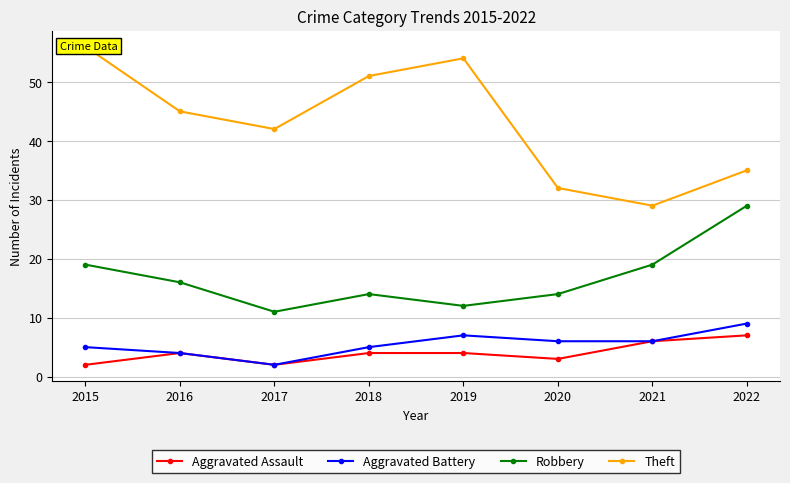

Reading left to right, list all the values displayed in this chart.

Aggravated Assault: 2	4	2	4	4	3	6	7
Aggravated Battery: 5	4	2	5	7	6	6	9
Robbery: 19	16	11	14	12	14	19	29
Theft: 56	45	42	51	54	32	29	35